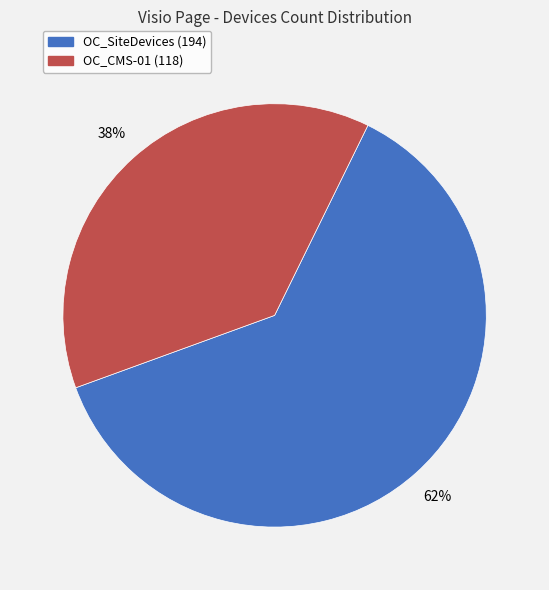

Which slice is the largest?

OC_SiteDevices (194)